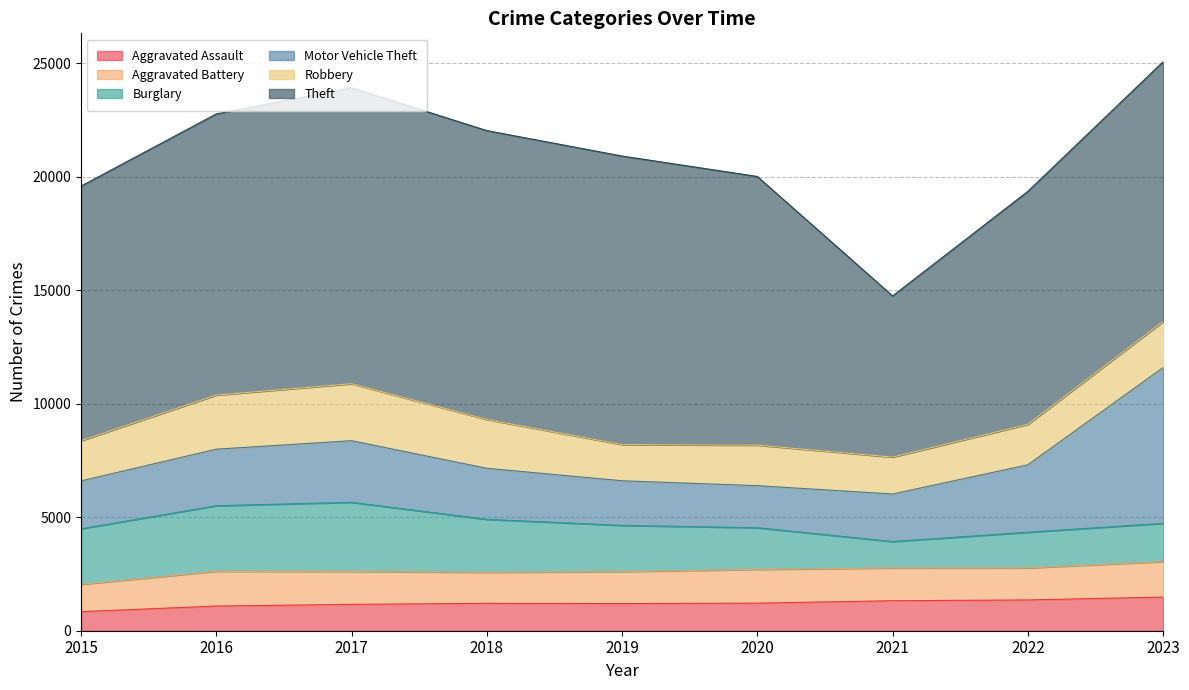

Where does the Aggravated Assault series first go above 1205?

2020